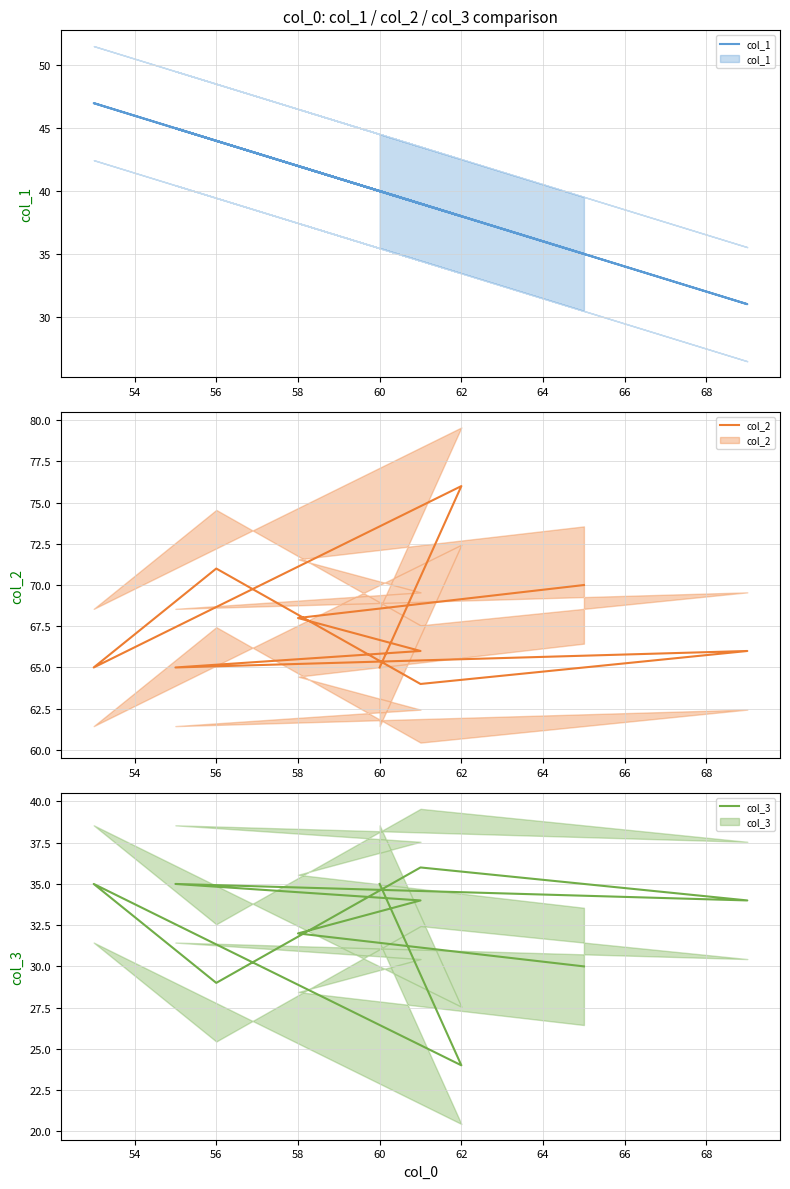

What are all the series names shown in the legend?

col_1, col_2, col_3